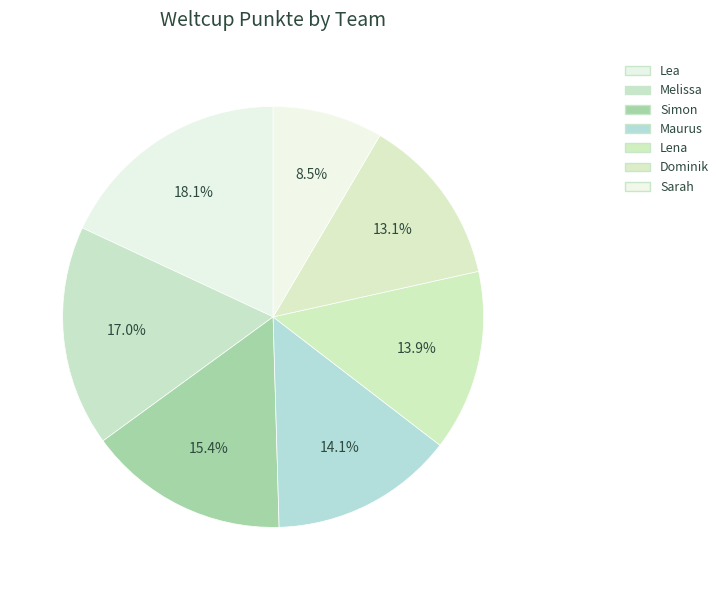

Count the number of slices in the pie.

7